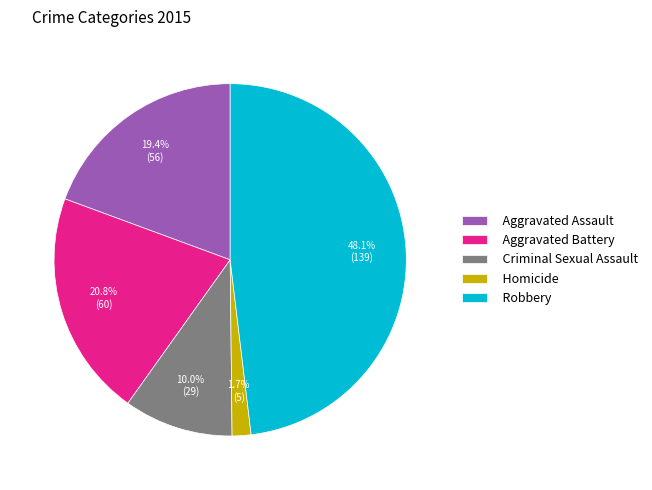

To the nearest percent, what is the difference between the Aggravated Assault and Homicide slice percentages?

18%